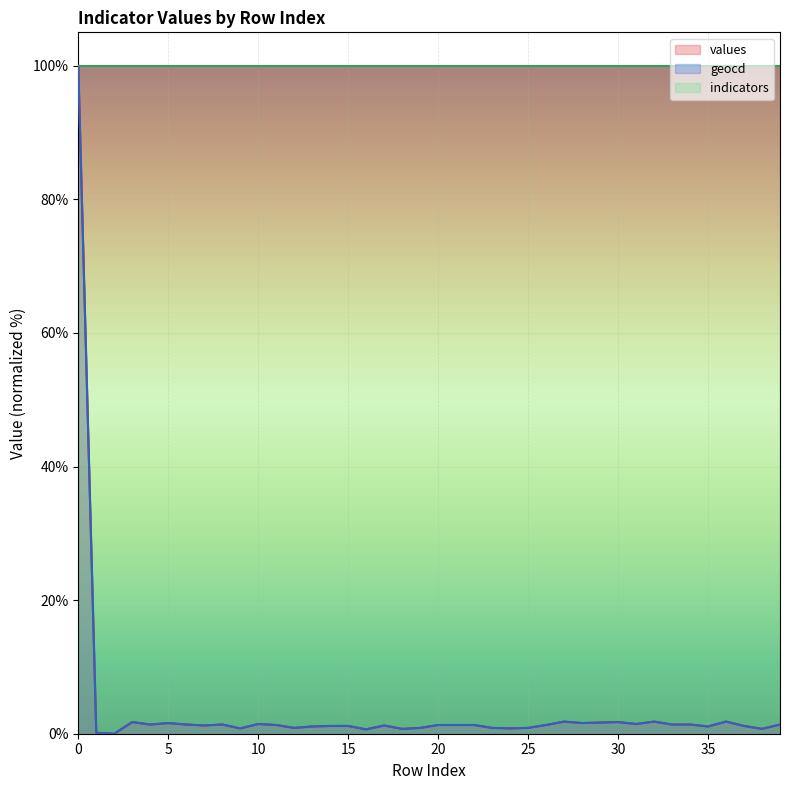

What is the difference between the maximum and minimum values in the geocd series?

100.0